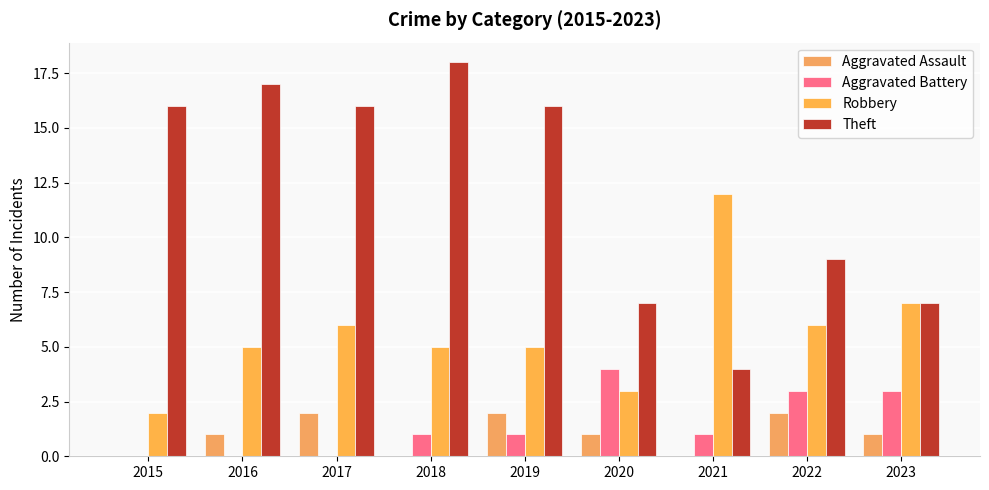

What is the average value of the Aggravated Battery series?

1